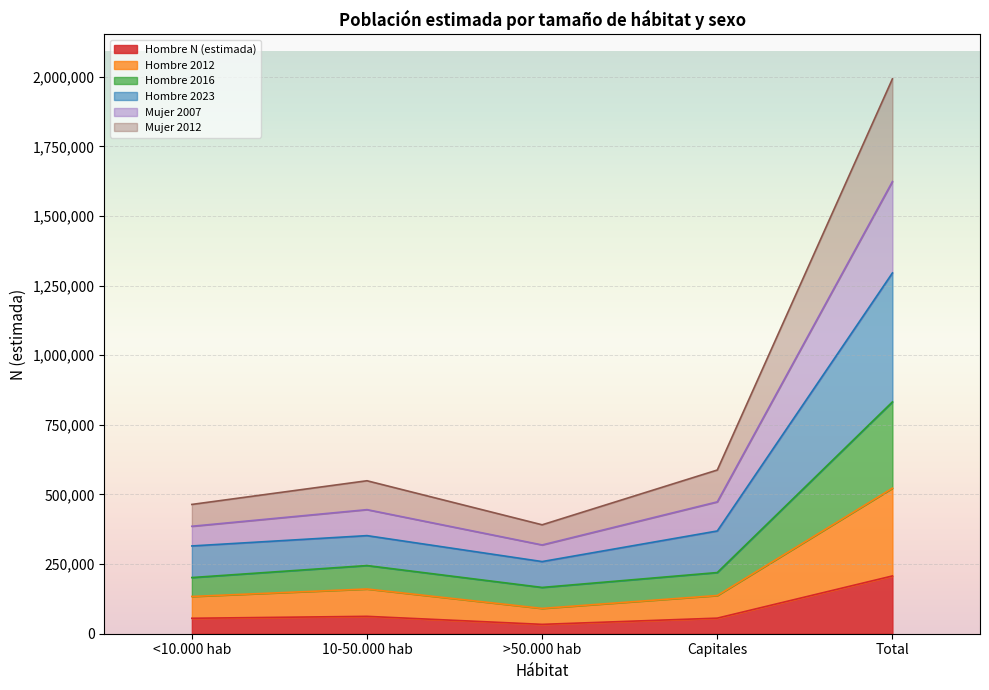

Which category has the highest value in the Hombre N (estimada) series?

Total